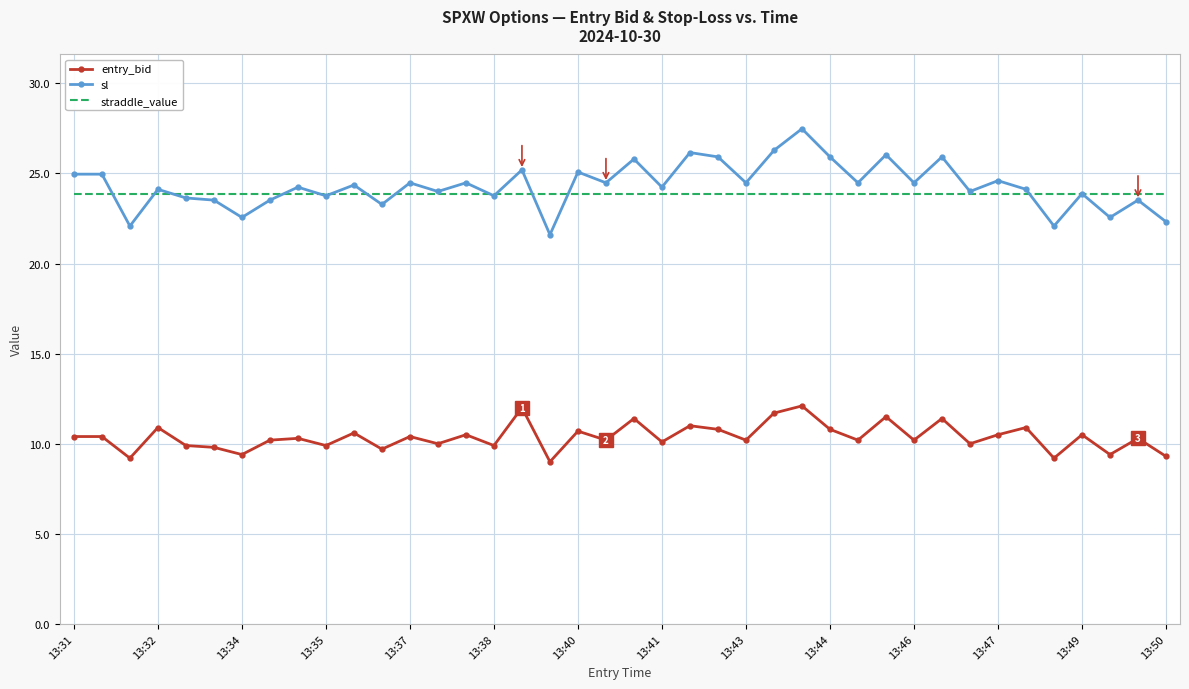

True or false: straddle_value and entry_bid intersect in this chart.

False